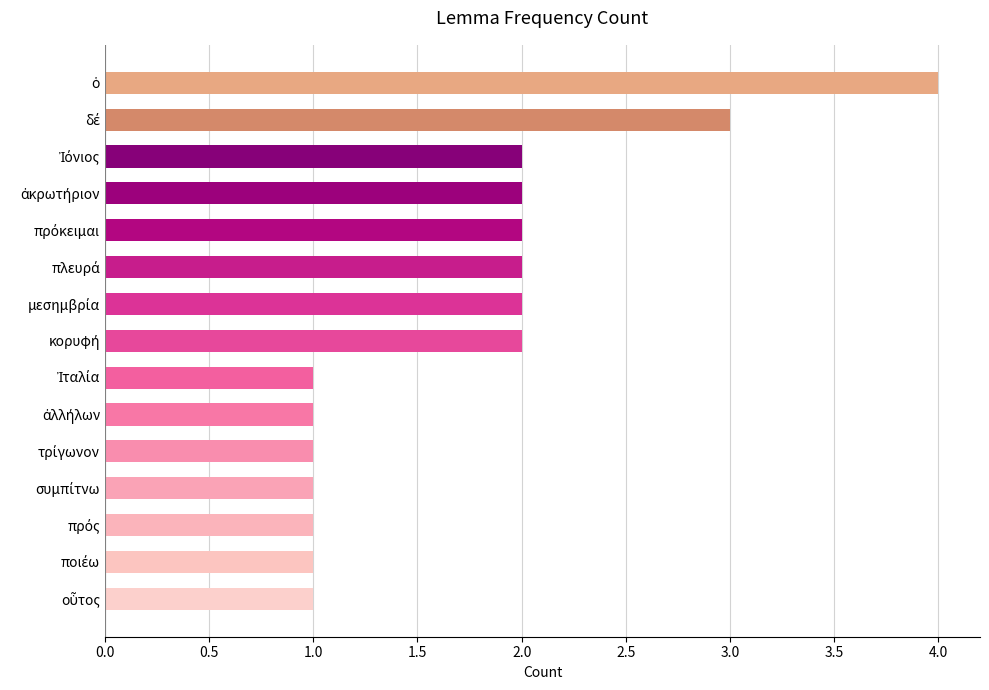

What is the value of the 5th bar from the top?

2